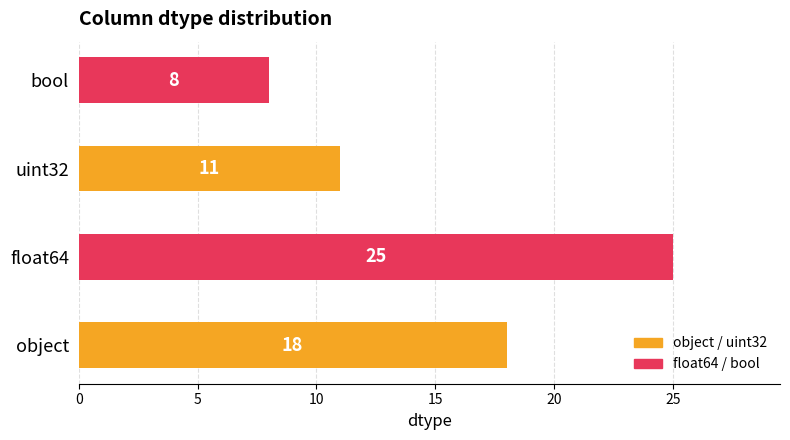

What is the difference between the second highest and minimum values?

10